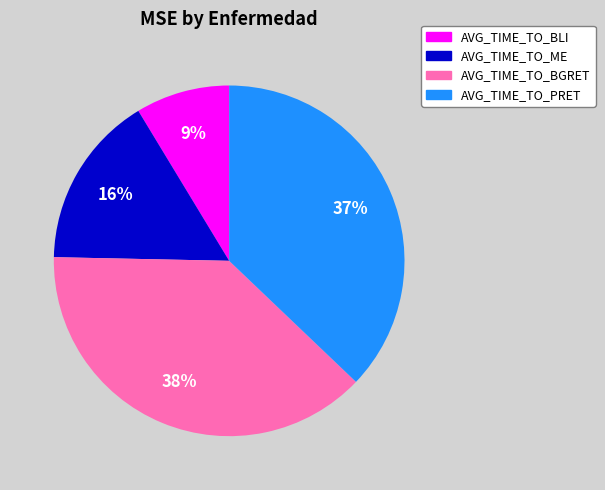

To the nearest percent, what portion does AVG_TIME_TO_BLI represent?

9%